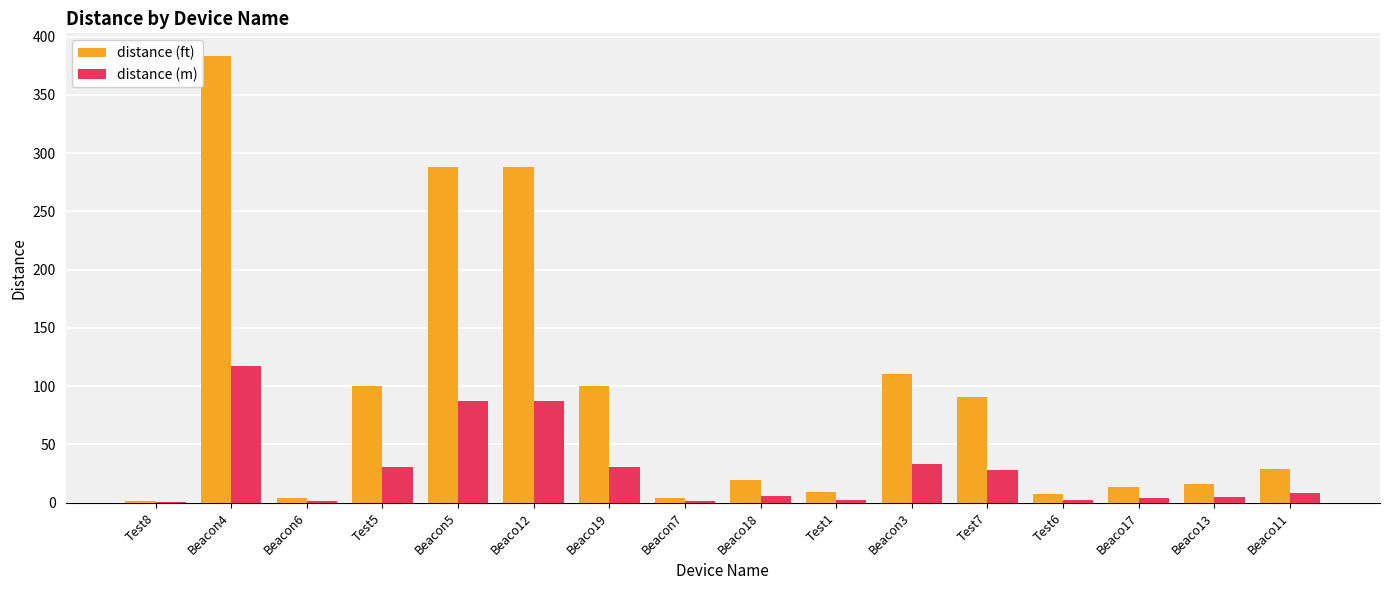

How many data points does each series have?

16